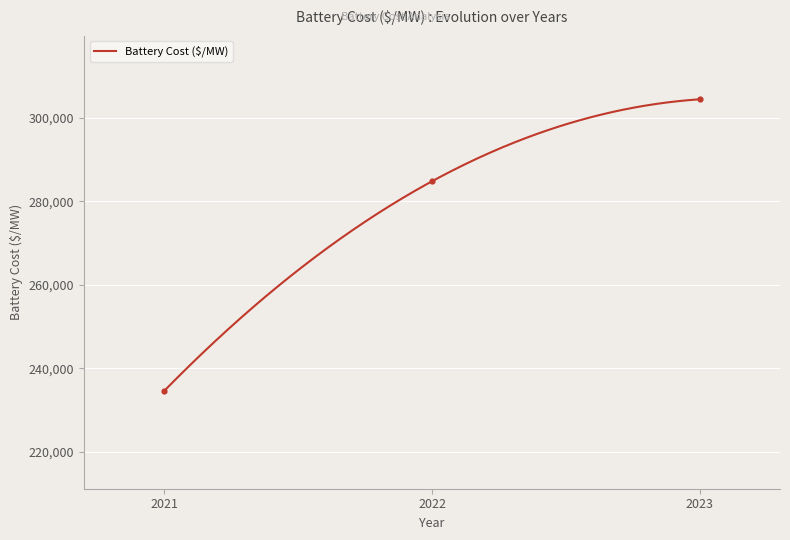

What is the change in value from 2021 to 2023?

+69812.4